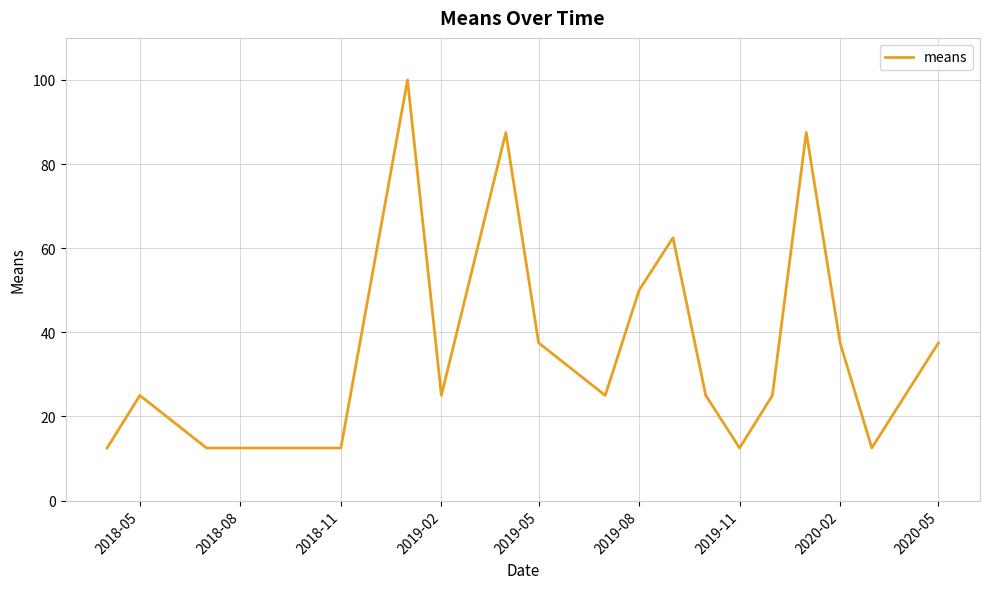

What is the difference between the maximum and minimum values?

87.5